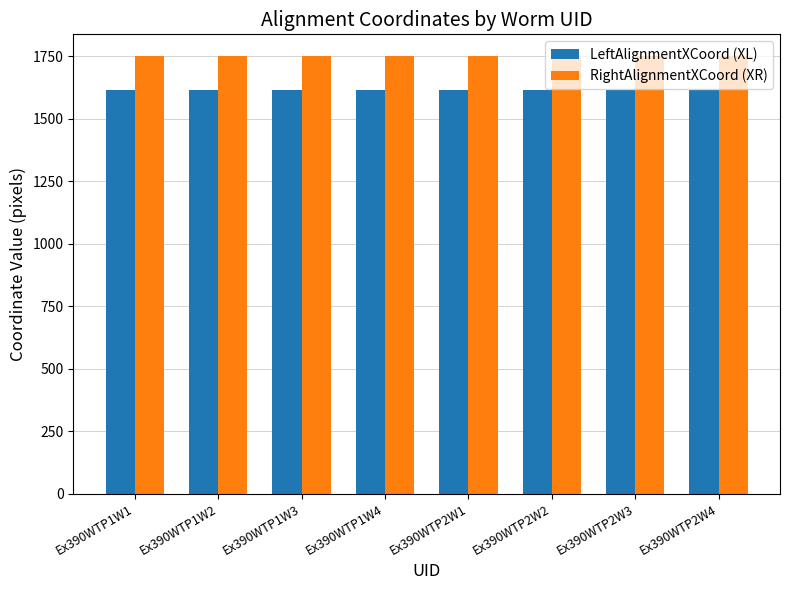

Reading right to left, list all the values displayed in this chart.

LeftAlignmentXCoord (XL): Ex390WTP2W4=1613	Ex390WTP2W3=1613	Ex390WTP2W2=1613	Ex390WTP2W1=1613	Ex390WTP1W4=1613	Ex390WTP1W3=1613	Ex390WTP1W2=1613	Ex390WTP1W1=1613
RightAlignmentXCoord (XR): Ex390WTP2W4=1750	Ex390WTP2W3=1750	Ex390WTP2W2=1750	Ex390WTP2W1=1750	Ex390WTP1W4=1750	Ex390WTP1W3=1750	Ex390WTP1W2=1750	Ex390WTP1W1=1750